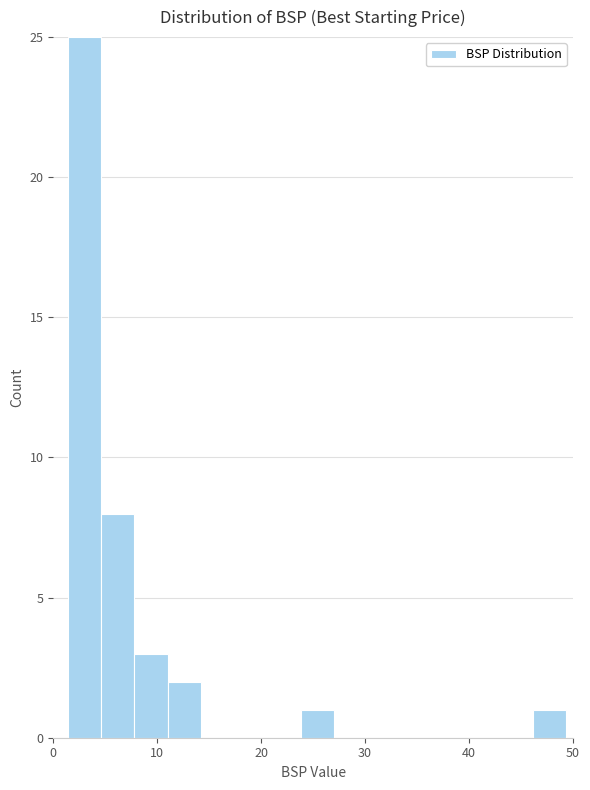

Around what value on the x-axis is the tallest bar? Give the approximate position of its centre, as read against the axis.

3